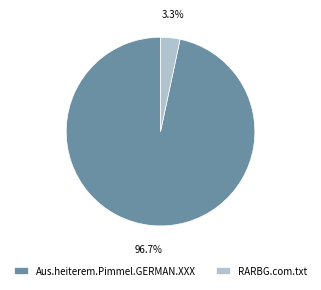

Between Aus.heiterem.Pimmel.GERMAN.XXX and RARBG.com.txt, which is larger?

Aus.heiterem.Pimmel.GERMAN.XXX